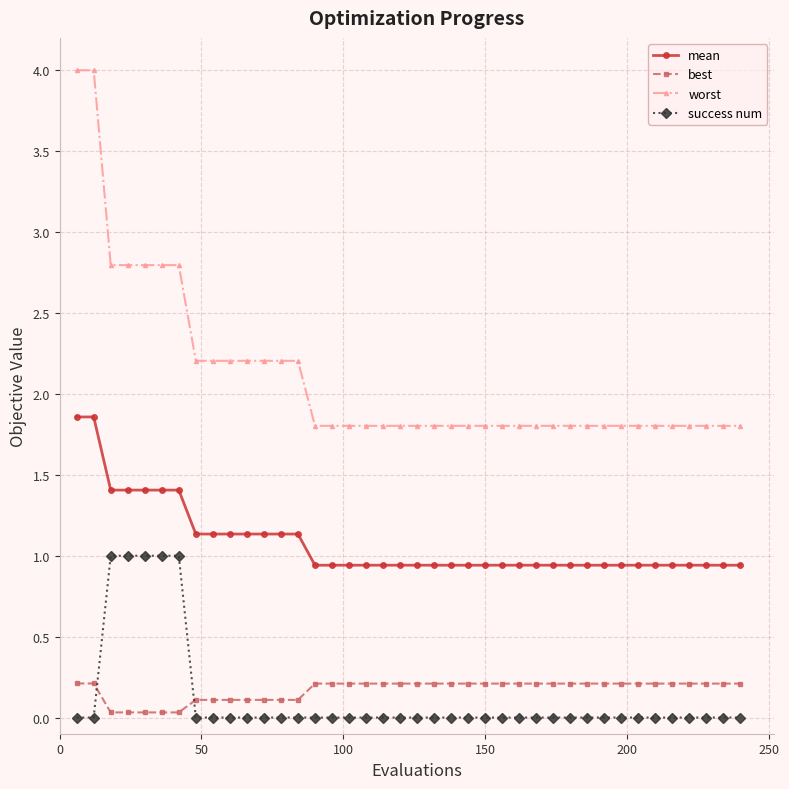

What is the average value of the worst series?

2.1